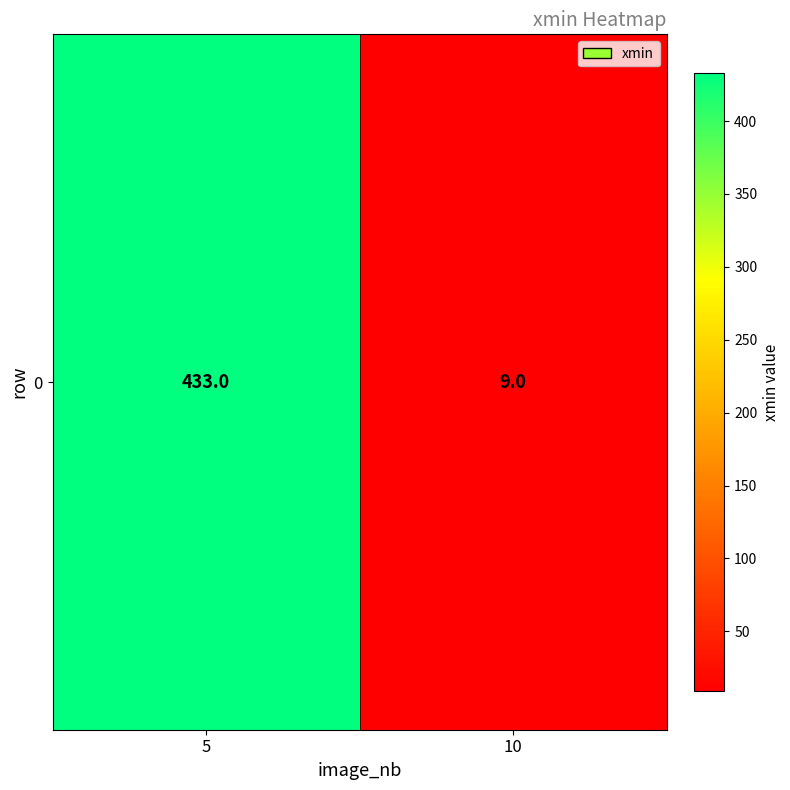

How many data points are less than 433?

1